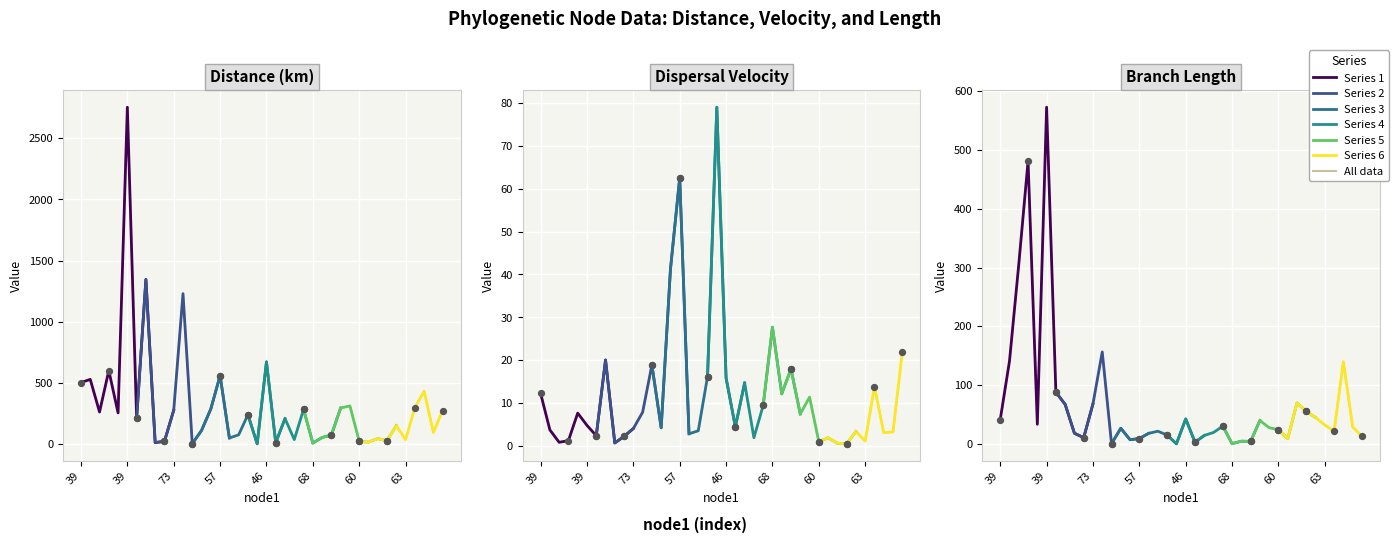

Is the value of distance at 41 greater than the value of length at 48?

Yes